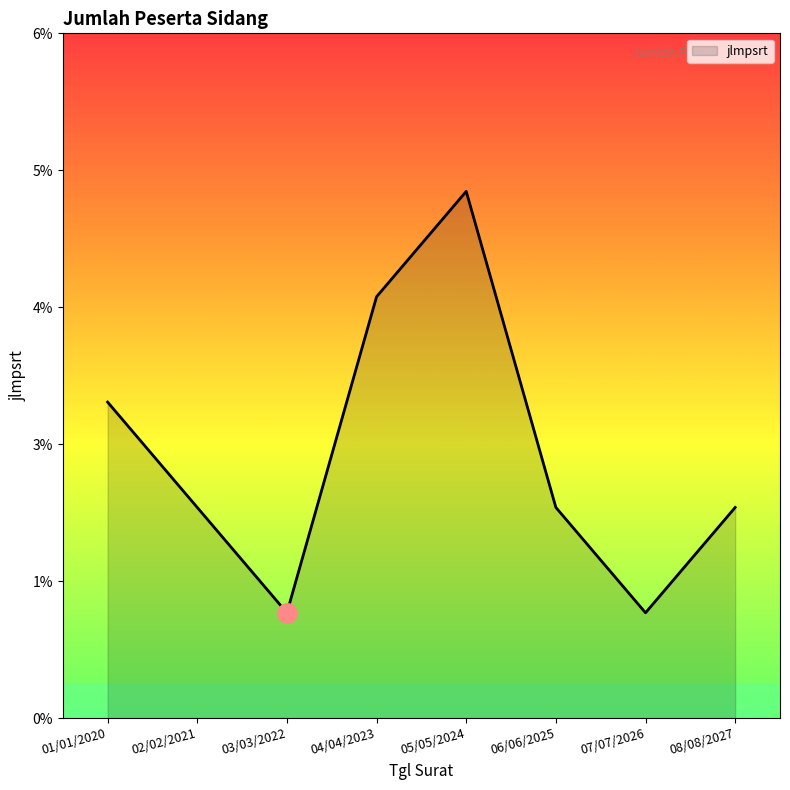

Is this an area chart (filled region under the line)?

Yes